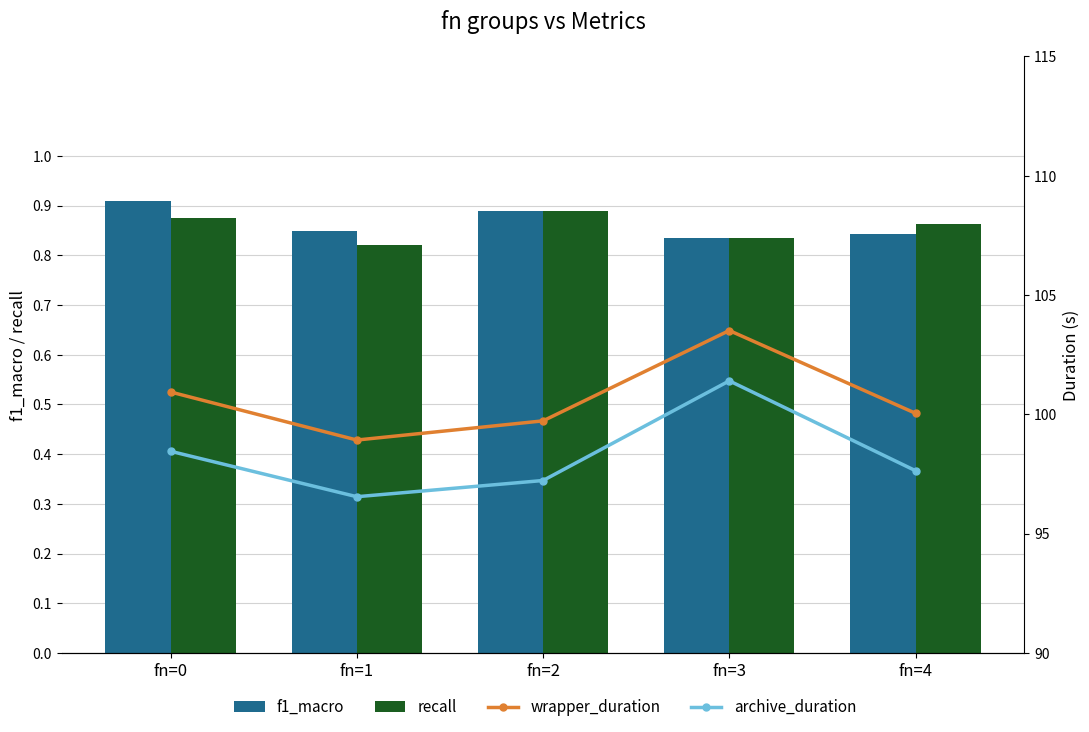

Reading right to left, list all the values displayed in this chart.

f1_macro: 0.8	0.8	0.9	0.8	0.9
recall: 0.9	0.8	0.9	0.8	0.9
wrapper_duration: 100.0	103.5	99.7	98.9	100.9
archive_duration: 97.6	101.4	97.2	96.5	98.5